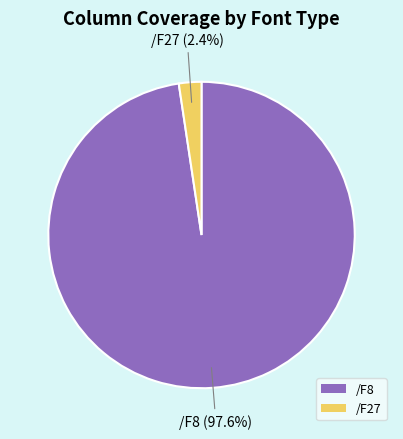

Approximately how many times larger is the value at /F27 compared to /F8?

0.0